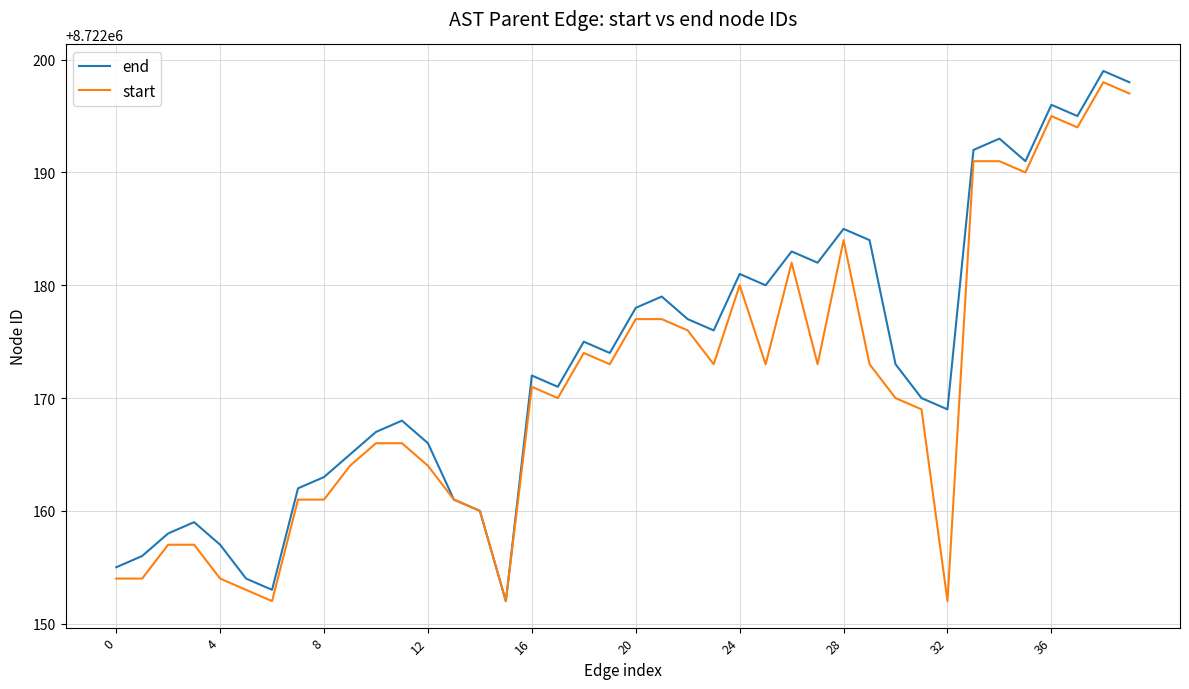

Rank the series by their average value, from lowest to highest.

start, end